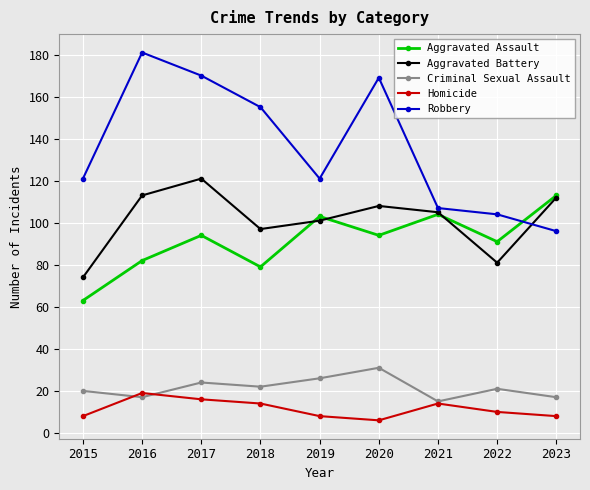

At 2018, list the series in order from largest to smallest.

Robbery, Aggravated Battery, Aggravated Assault, Criminal Sexual Assault, Homicide